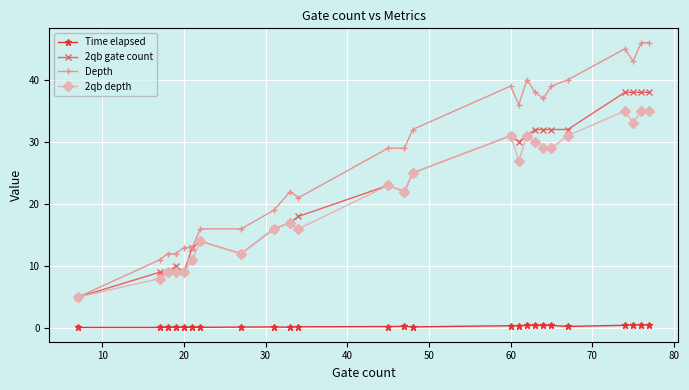

Rank the series by their maximum value, from highest to lowest.

Depth, 2qb gate count, 2qb depth, Time elapsed